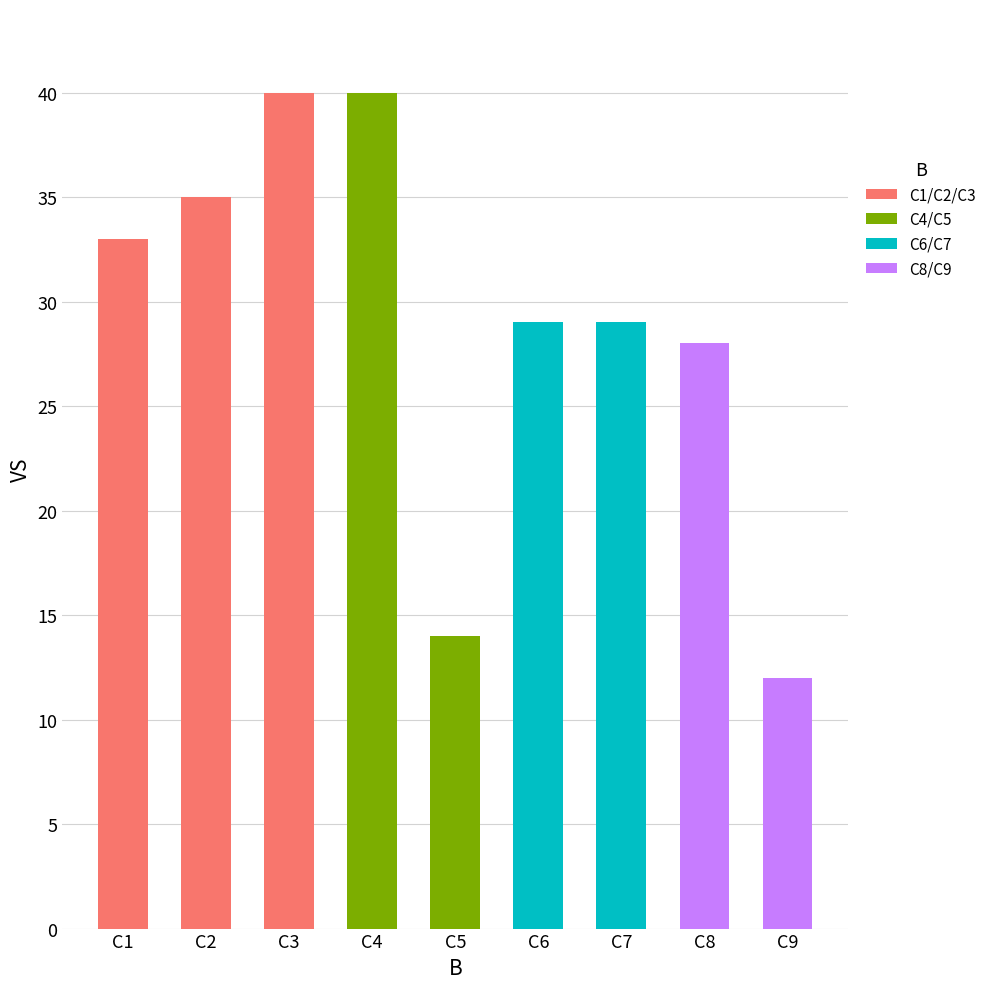

Reading left to right, what are all the values shown in this chart?

33	35	40	40	14	29	29	28	12